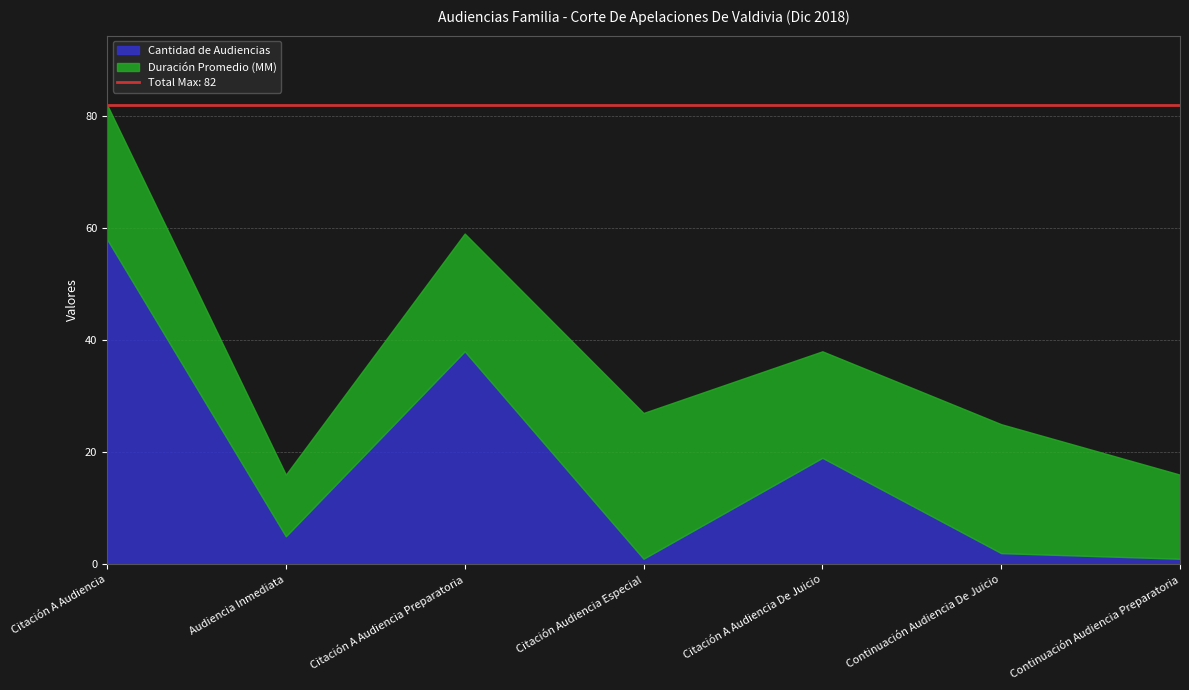

What is the minimum value for Cantidad de Audiencias?

1